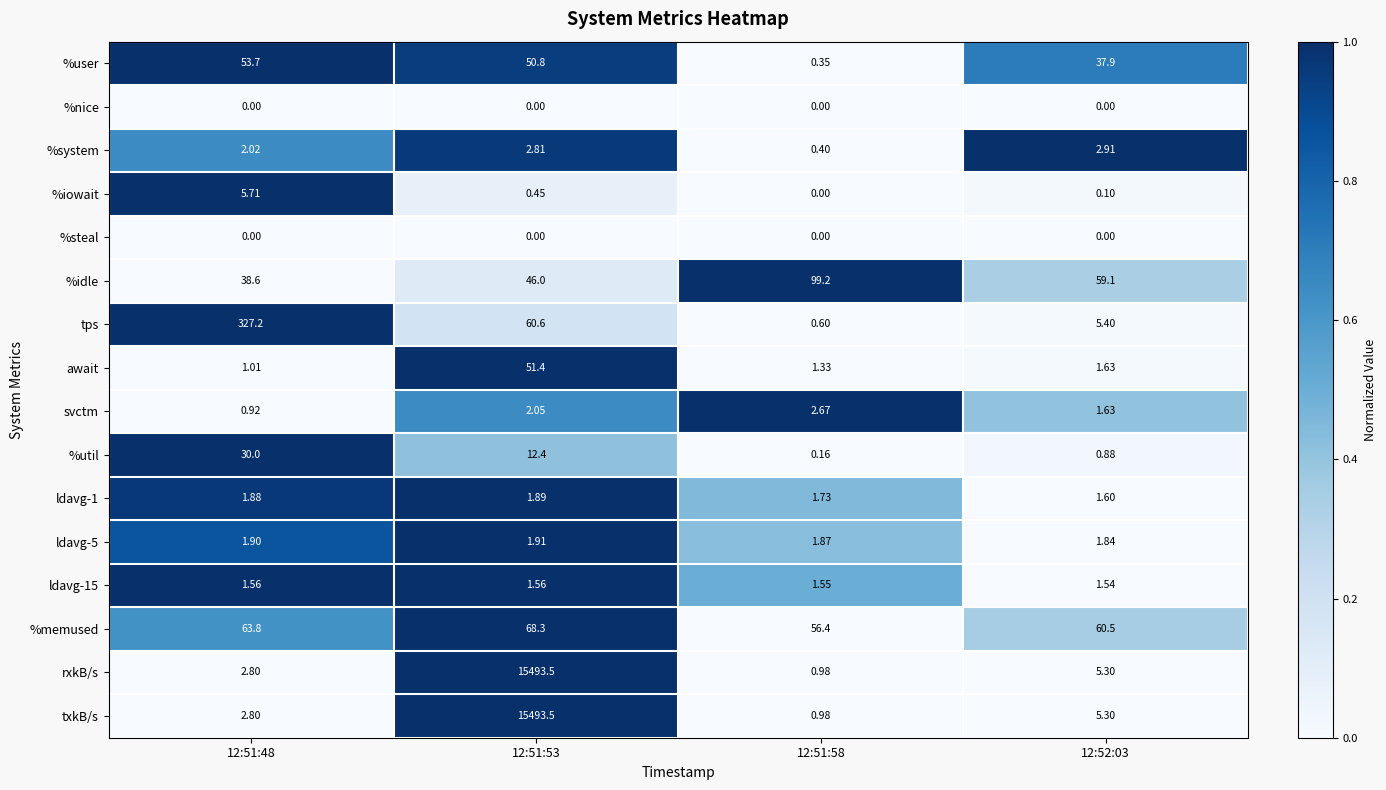

Is the value of %nice at 12:51:53 greater than the value of %memused at 12:52:03?

No